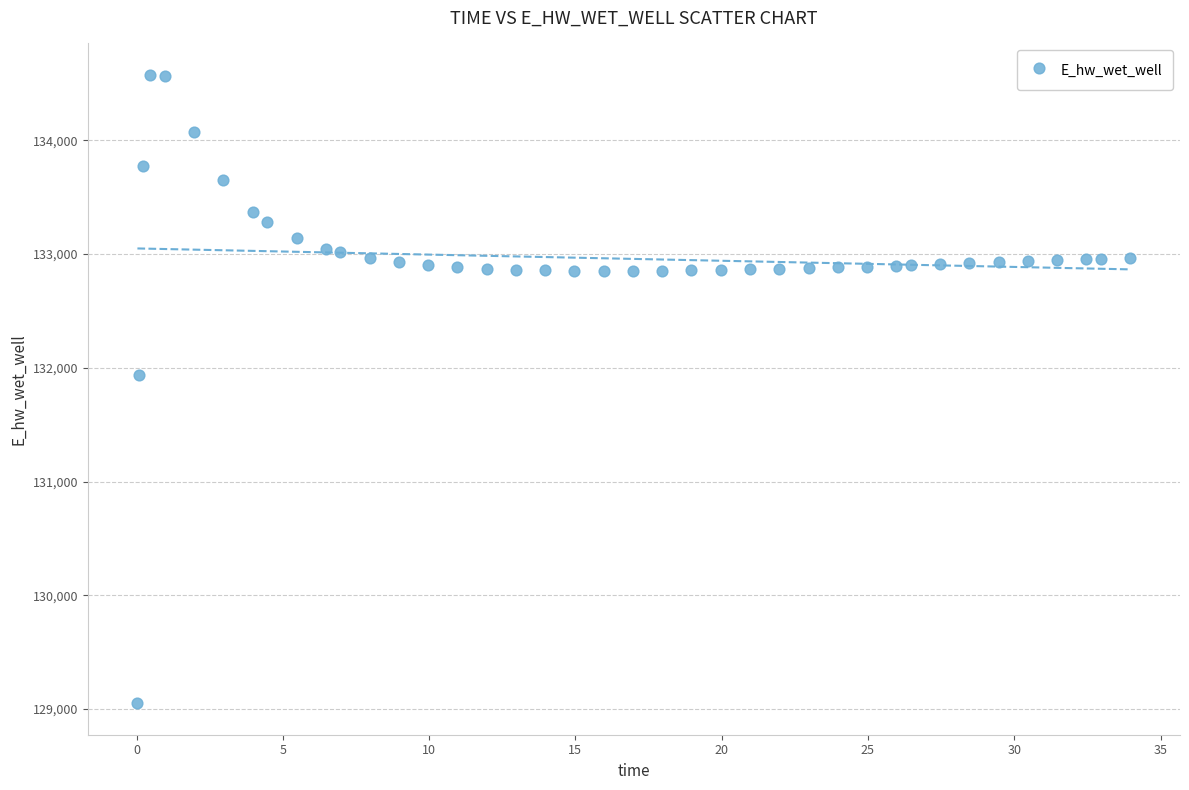

What is the range of Y values (max minus min)?

5525.1